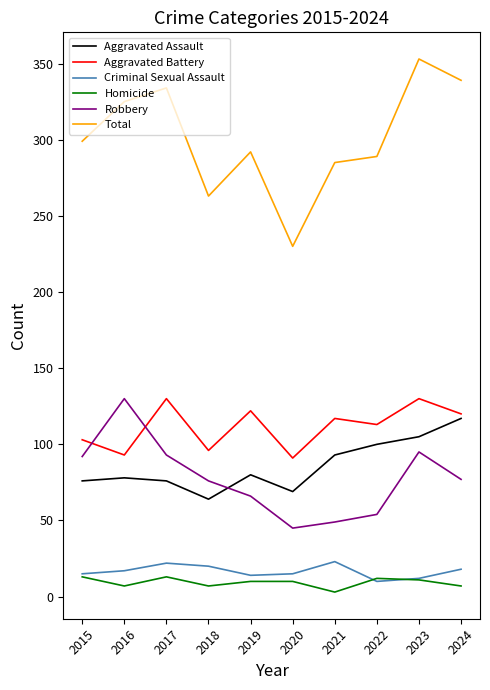

What are all the series names shown in the legend?

Aggravated Assault, Aggravated Battery, Criminal Sexual Assault, Homicide, Robbery, Total